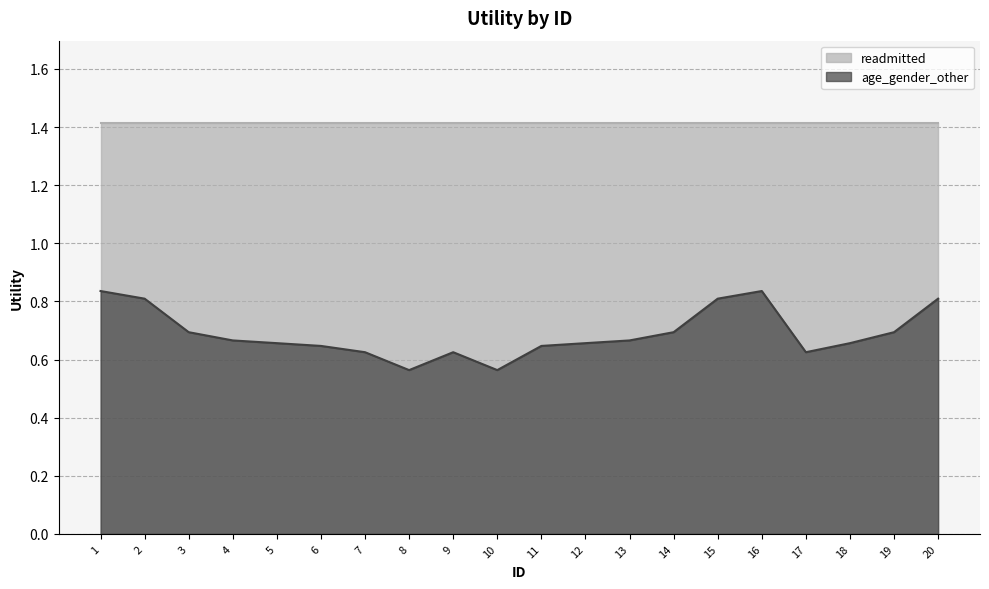

Reading left to right, extract all data points from this chart.

1=0.8	2=0.8	3=0.7	4=0.7	5=0.7	6=0.6	7=0.6	8=0.6	9=0.6	10=0.6	11=0.6	12=0.7	13=0.7	14=0.7	15=0.8	16=0.8	17=0.6	18=0.7	19=0.7	20=0.8